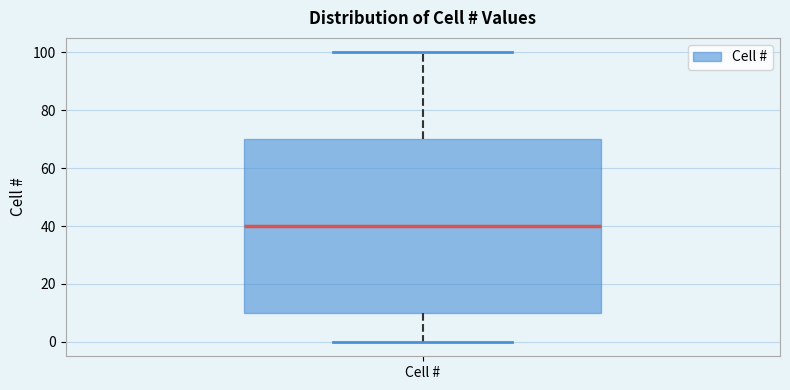

Transcribe this box plot: give where the median line is, the range the box spans, and where the two whiskers end, as read against the y-axis. The values are not printed on the chart, so give them approximately, as read against the axis.

median 40, box 10 to 70, whiskers 0 to 100